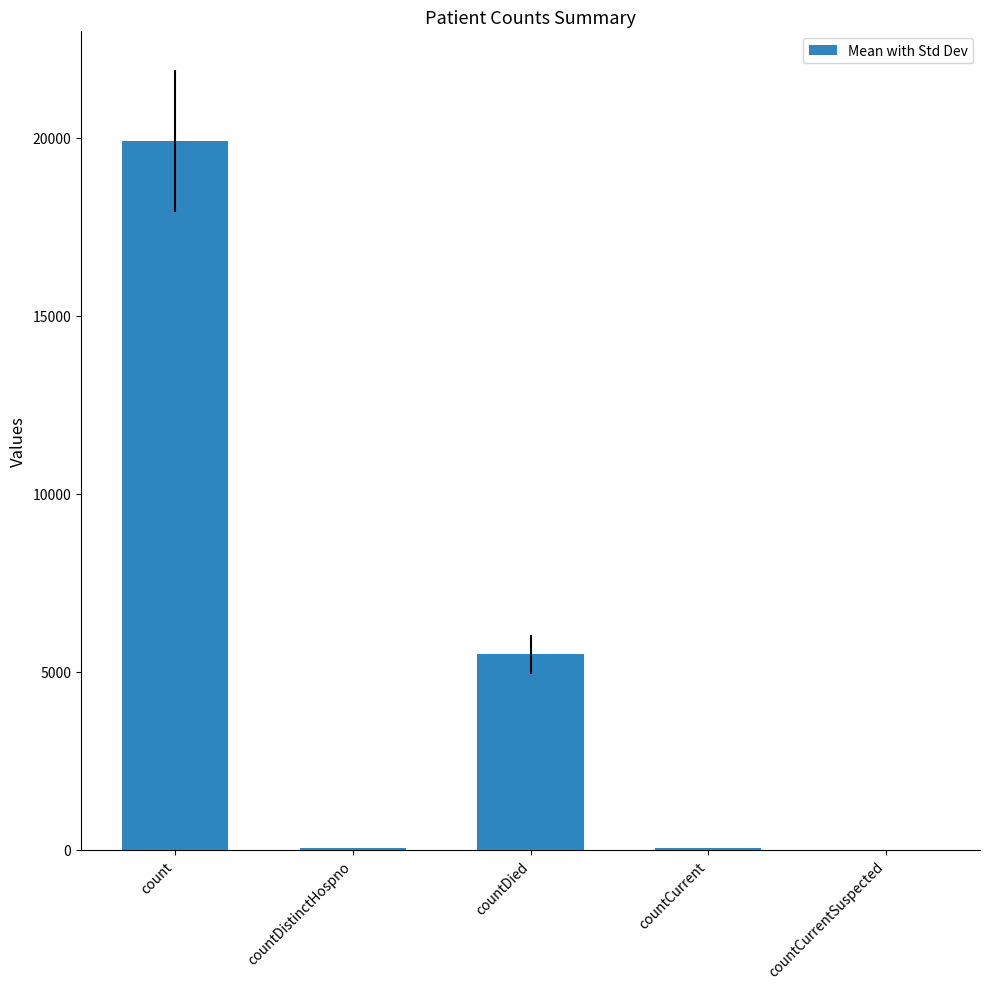

What is the approximate value at count?

19907